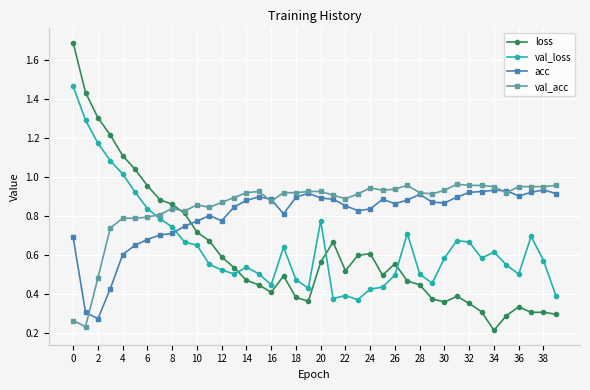

What is the maximum value shown in the chart?

1.7